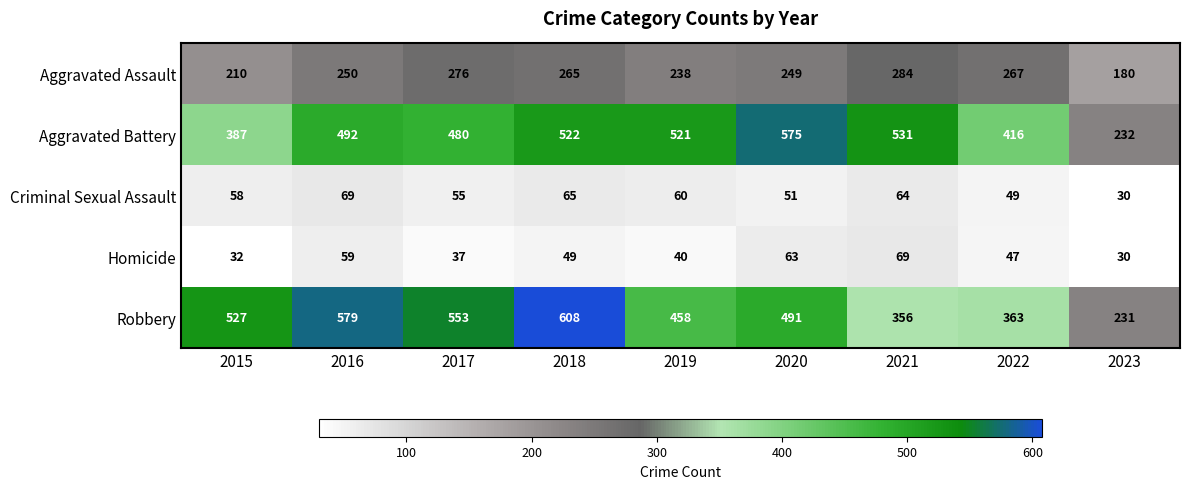

True or false: Robbery has a value of 231 at 2023.

True